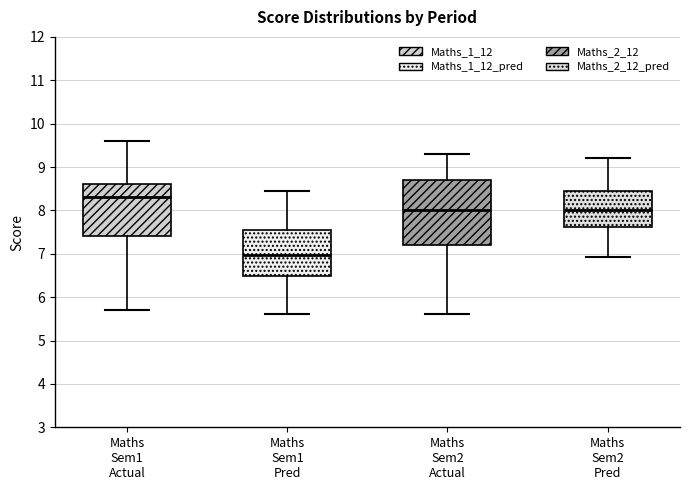

Which box is the tallest, from its lower edge to its upper edge?

Maths Sem2 Actual